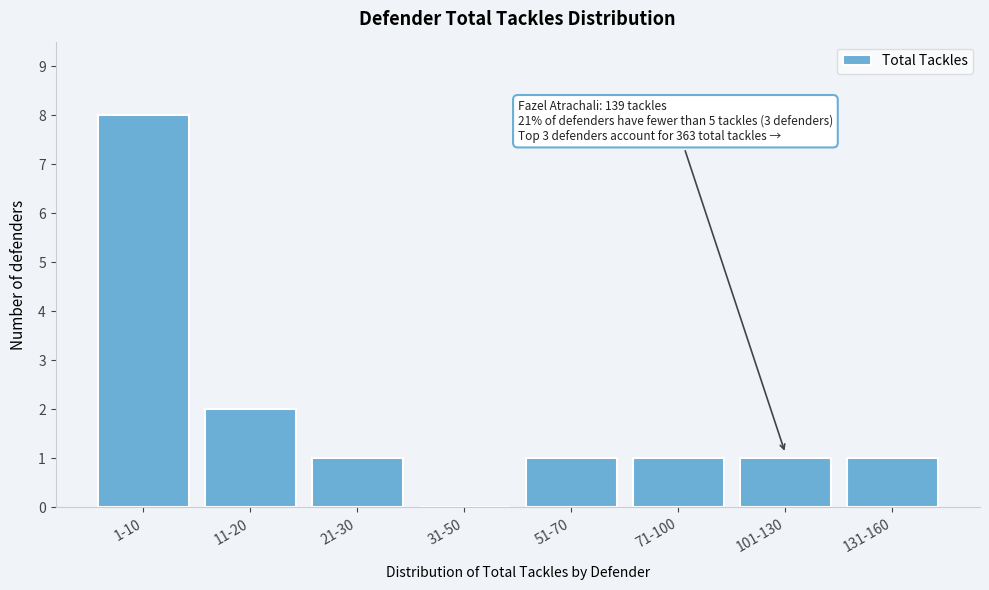

Reading left to right, what are all the values shown in this chart?

1-10=8	11-20=2	21-30=1	31-50=0	51-70=1	71-100=1	101-130=1	131-160=1